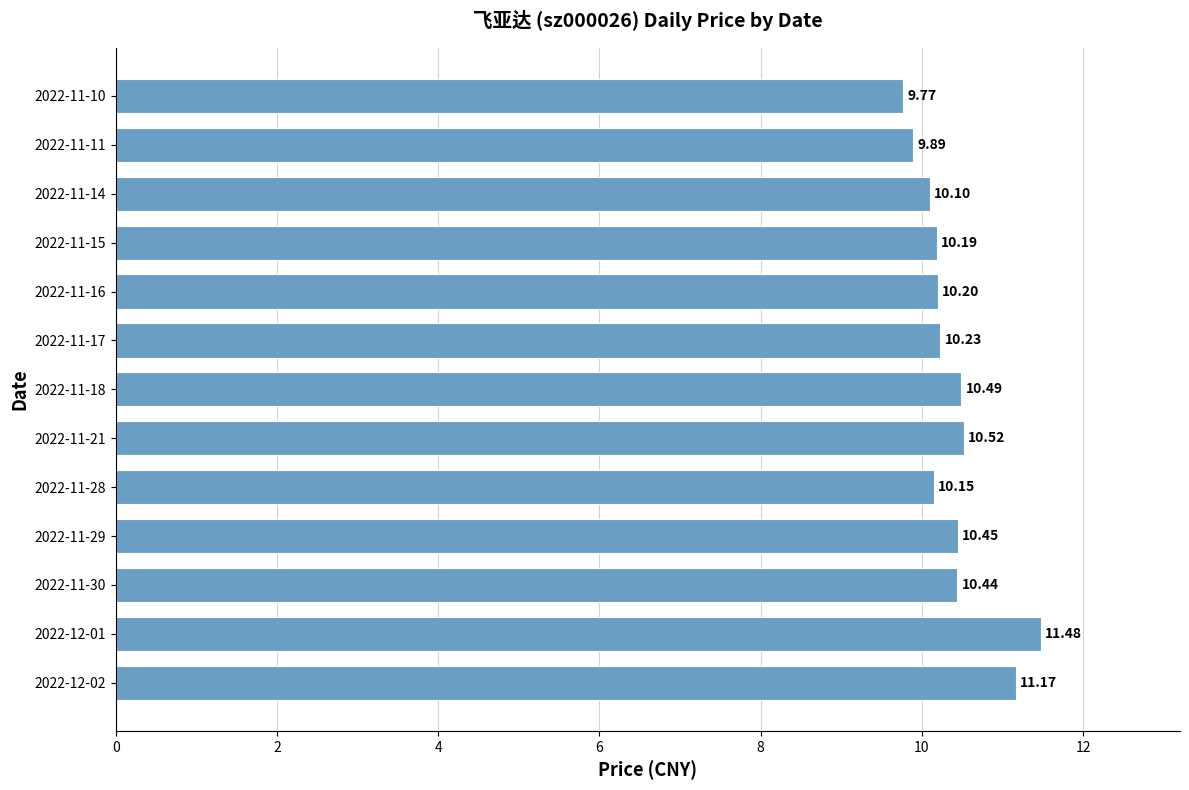

How many bars are there in total?

13